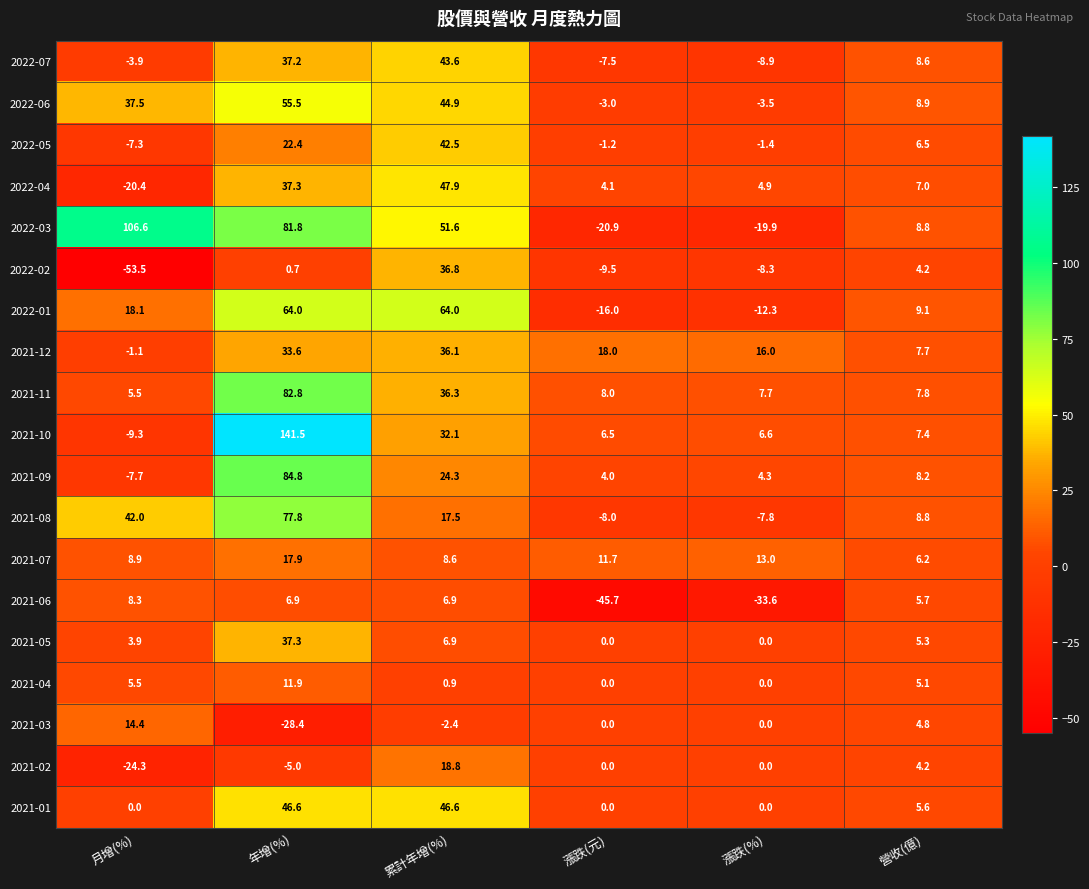

What is the difference between the highest and lowest values at 漲跌(%)?

49.6